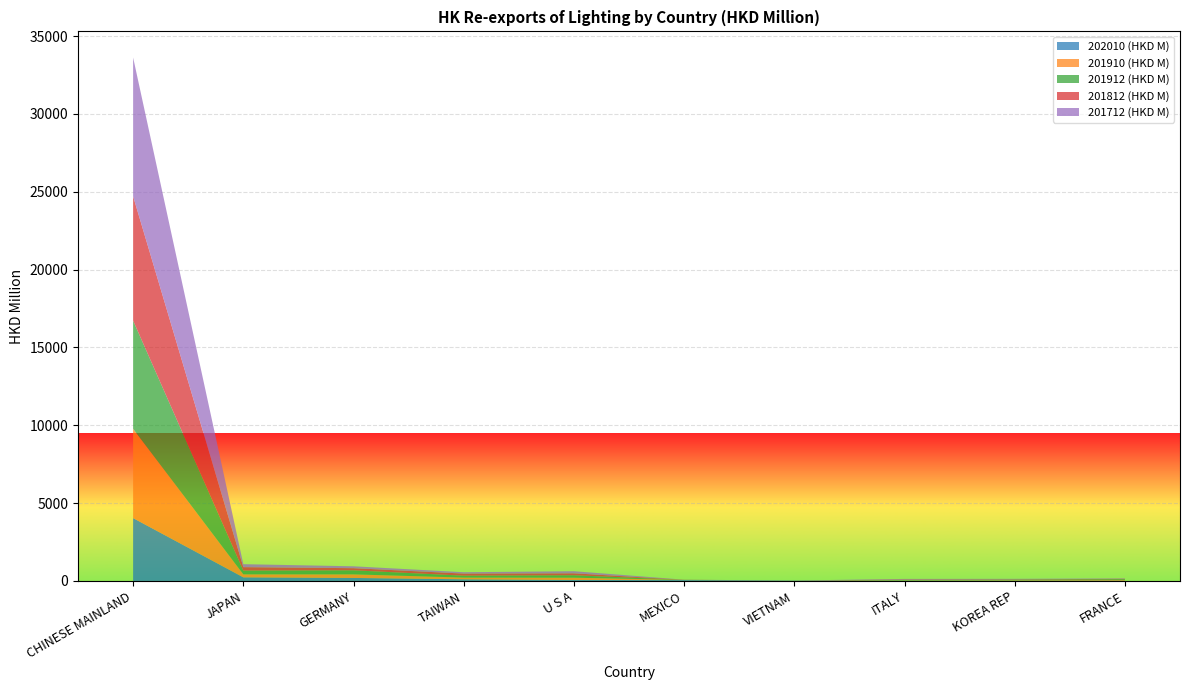

How many distinct data groups are displayed?

5